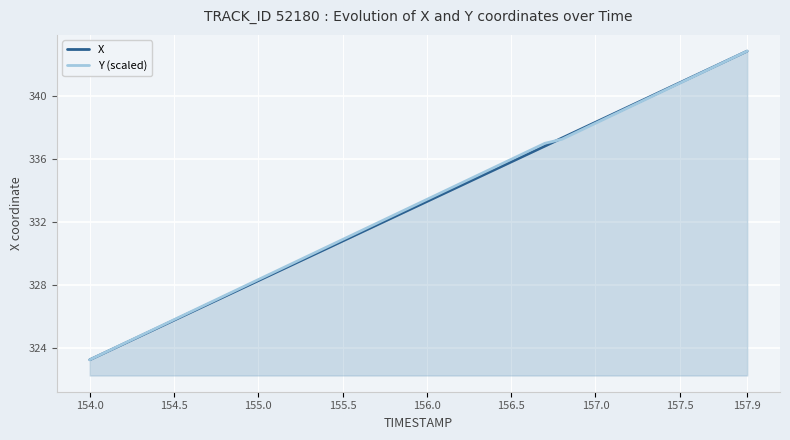

The value of X at 156.0 is 230.0. True or false?

False